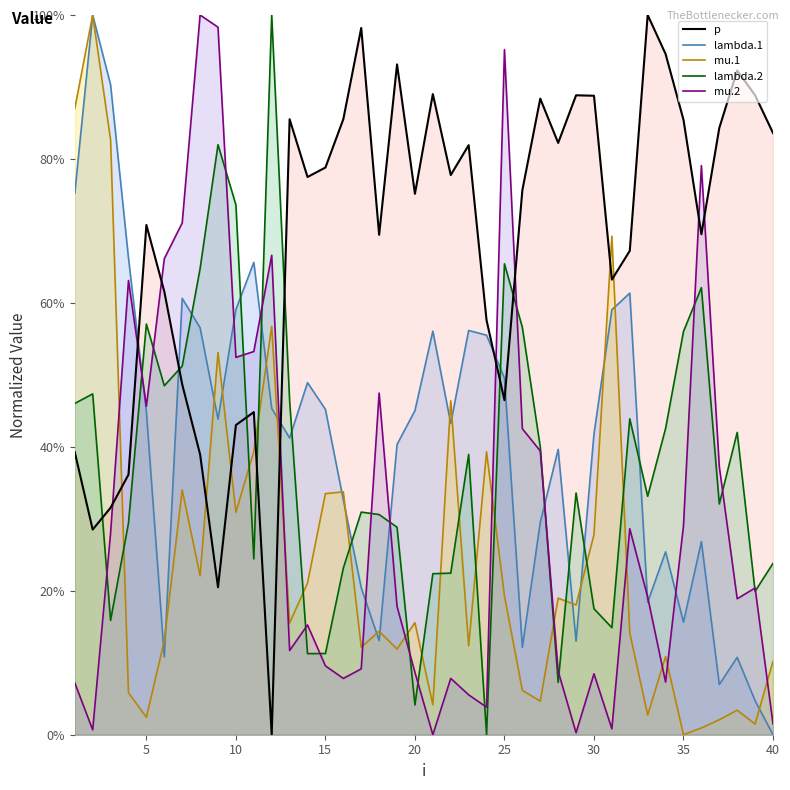

In mu.1, how many points are lower than both neighbors (excluding endpoints)?

13